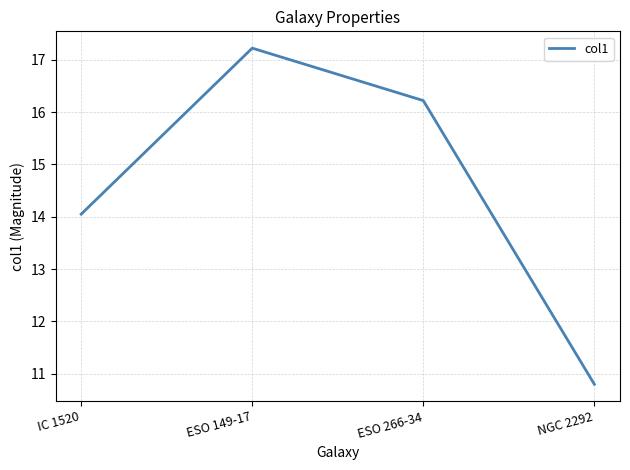

The chart shows a value of 19.1 at NGC 2292. True or false?

False